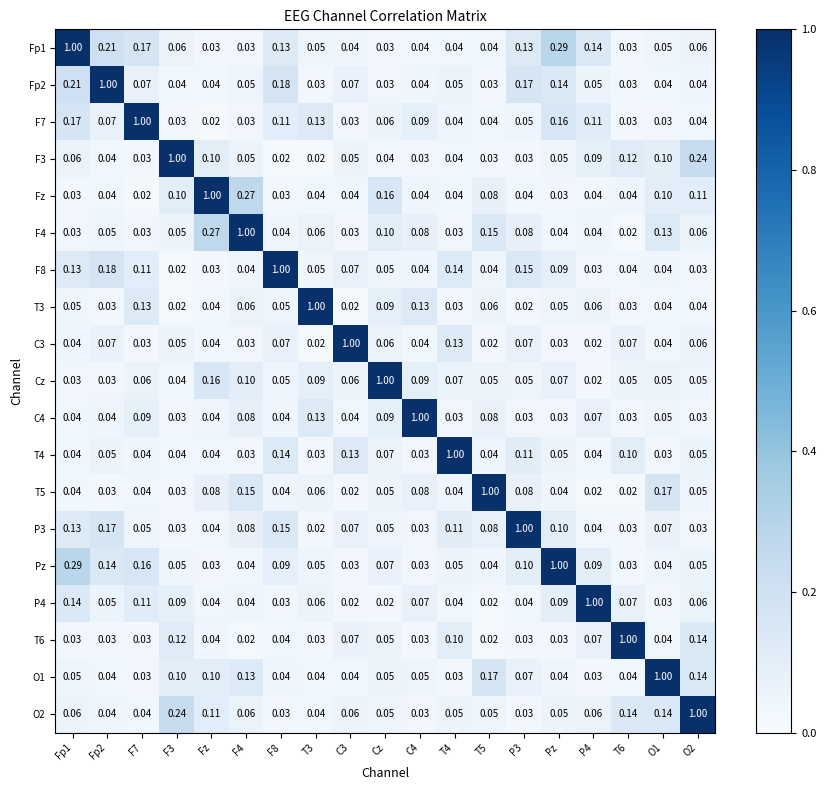

At which category is the sum across all series the highest?

Fp1